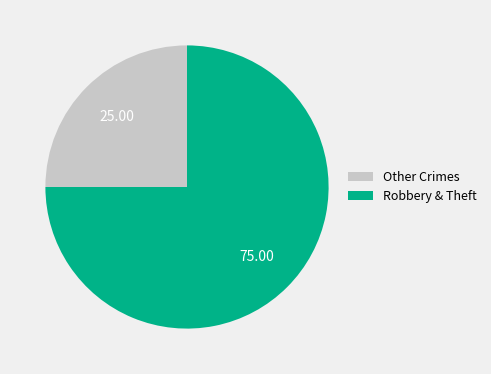

Do Other Crimes and Robbery & Theft together represent more than half of the pie?

Yes